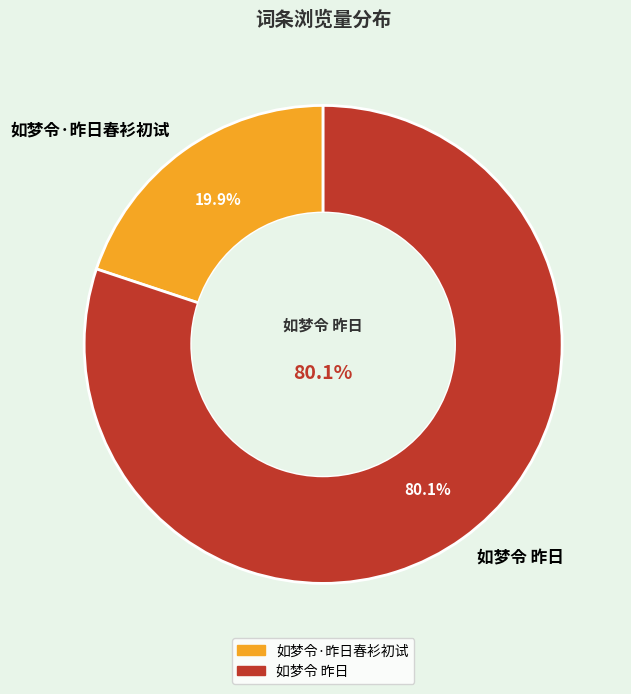

What percentage is the 如梦令 昨日 slice, to the nearest percent?

80%